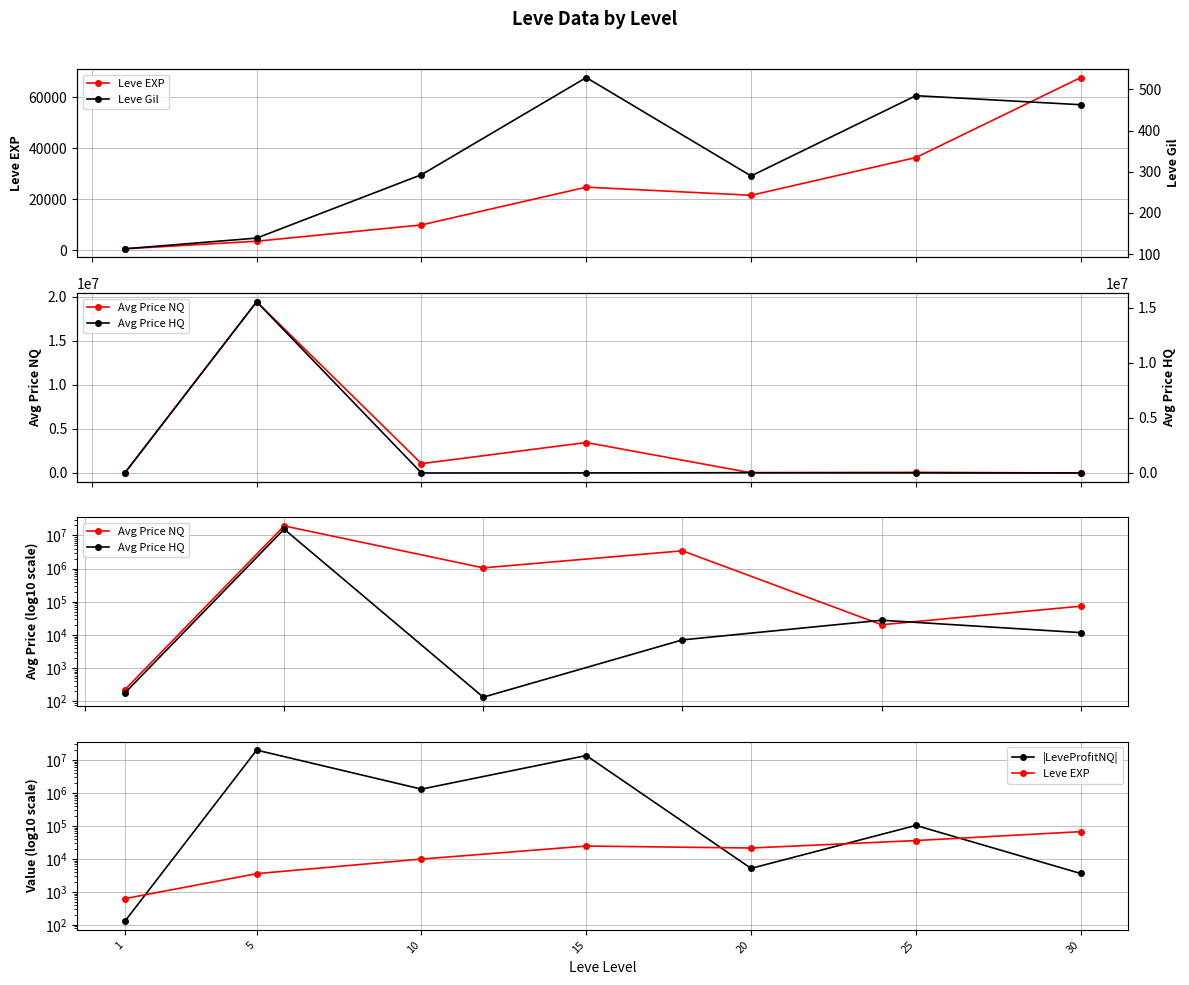

Between 10 and 30, which series saw the biggest shift?

|LeveProfitNQ|